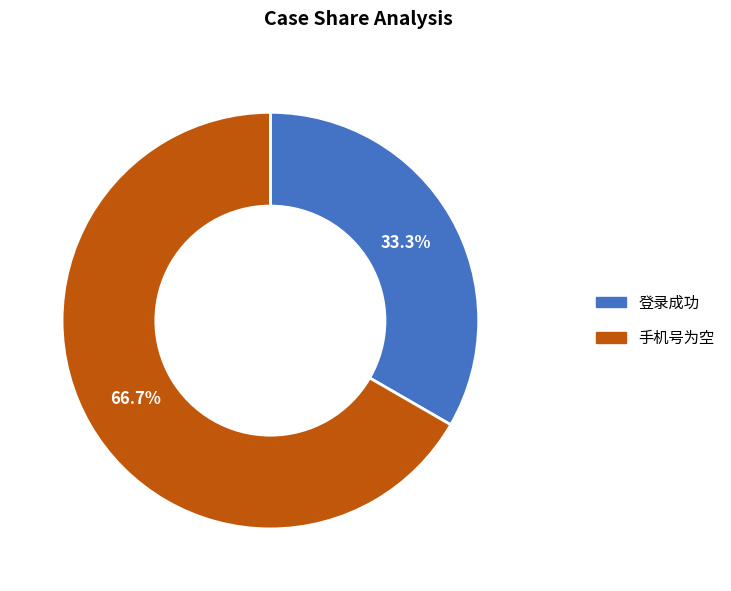

True or false: 登录成功 accounts for 33% of the total.

True